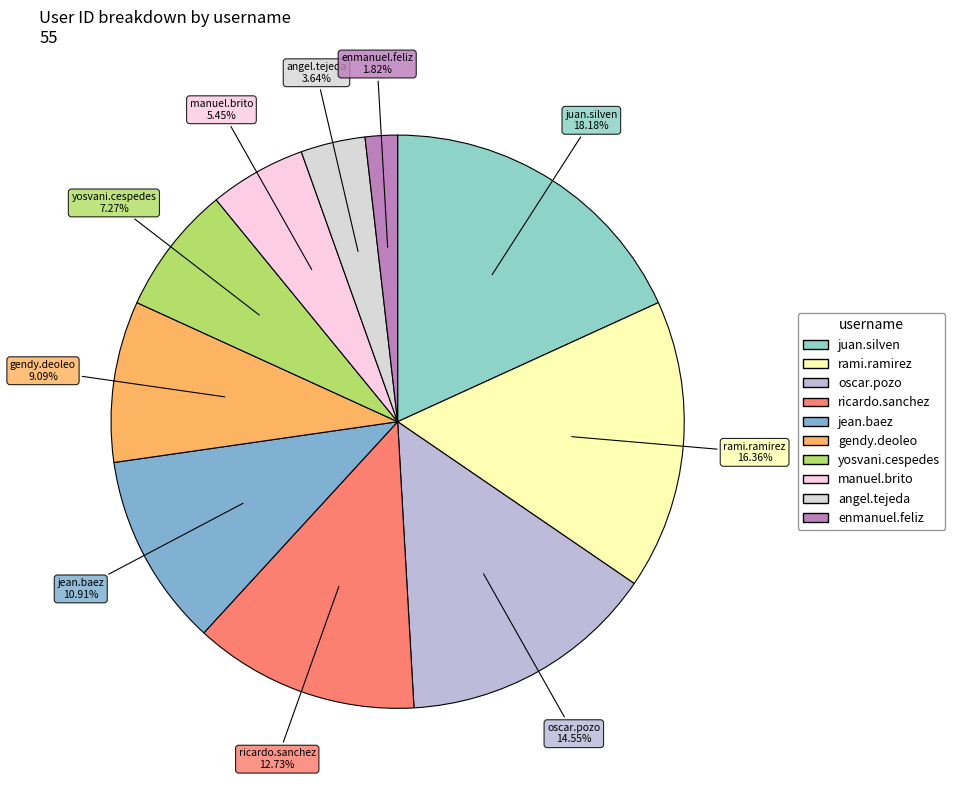

Which slice is the smallest?

enmanuel.feliz